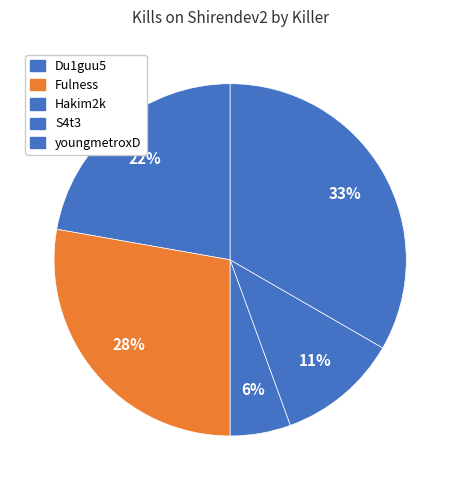

What percentage is NOT represented by Hakim2k?

94.4%